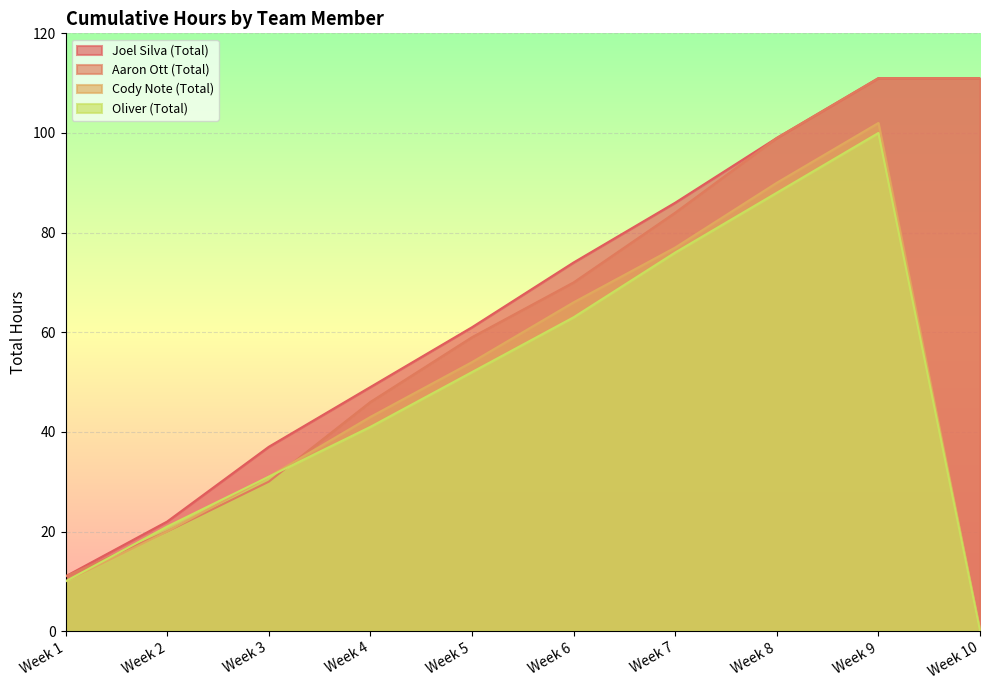

True or false: Cody Note (Total) has more than 1 points higher than both neighbors.

False